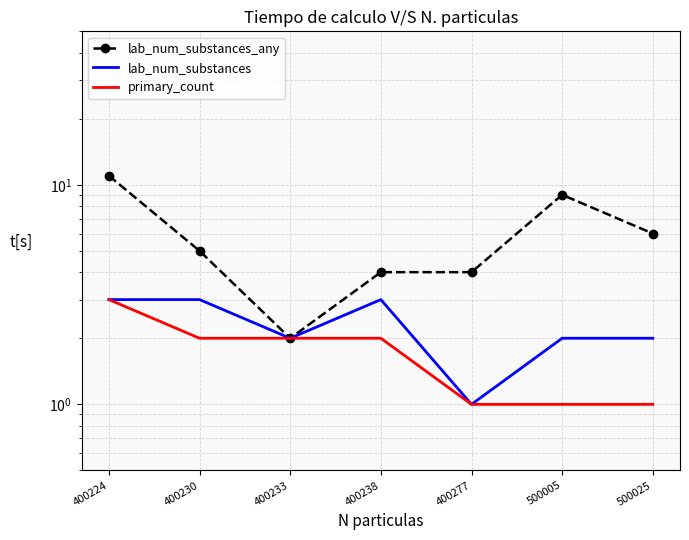

Count the number of categories in the chart.

7